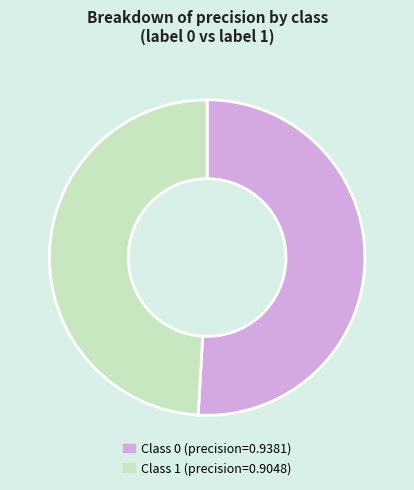

Is there any slice that represents more than half of the pie?

Yes